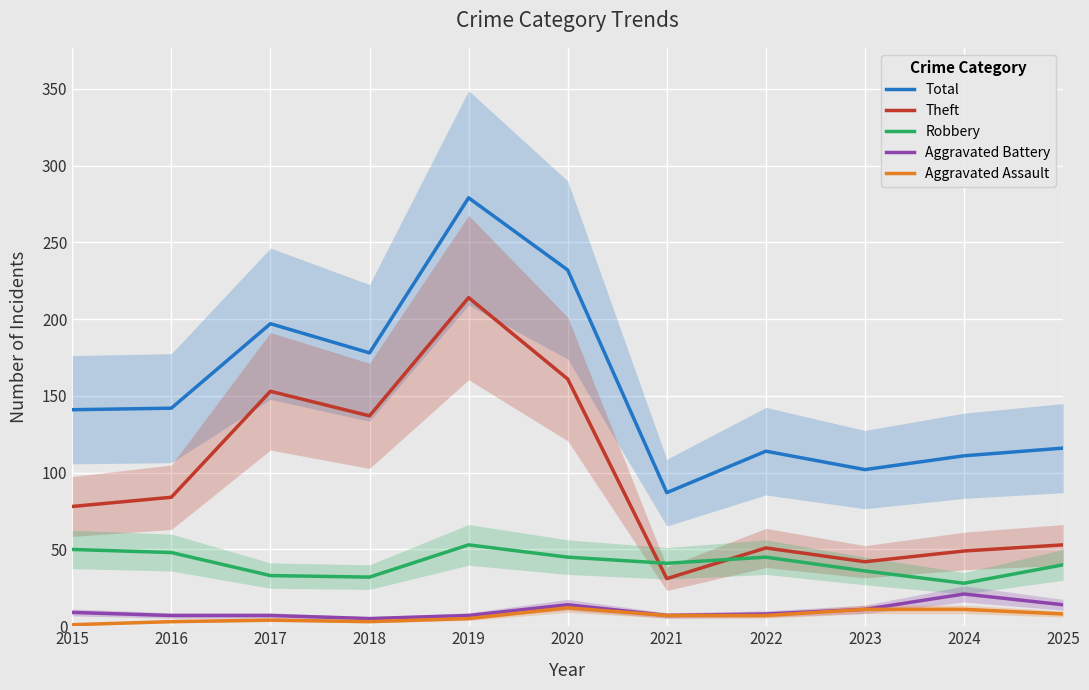

Which category has the lowest value across all series?

2015